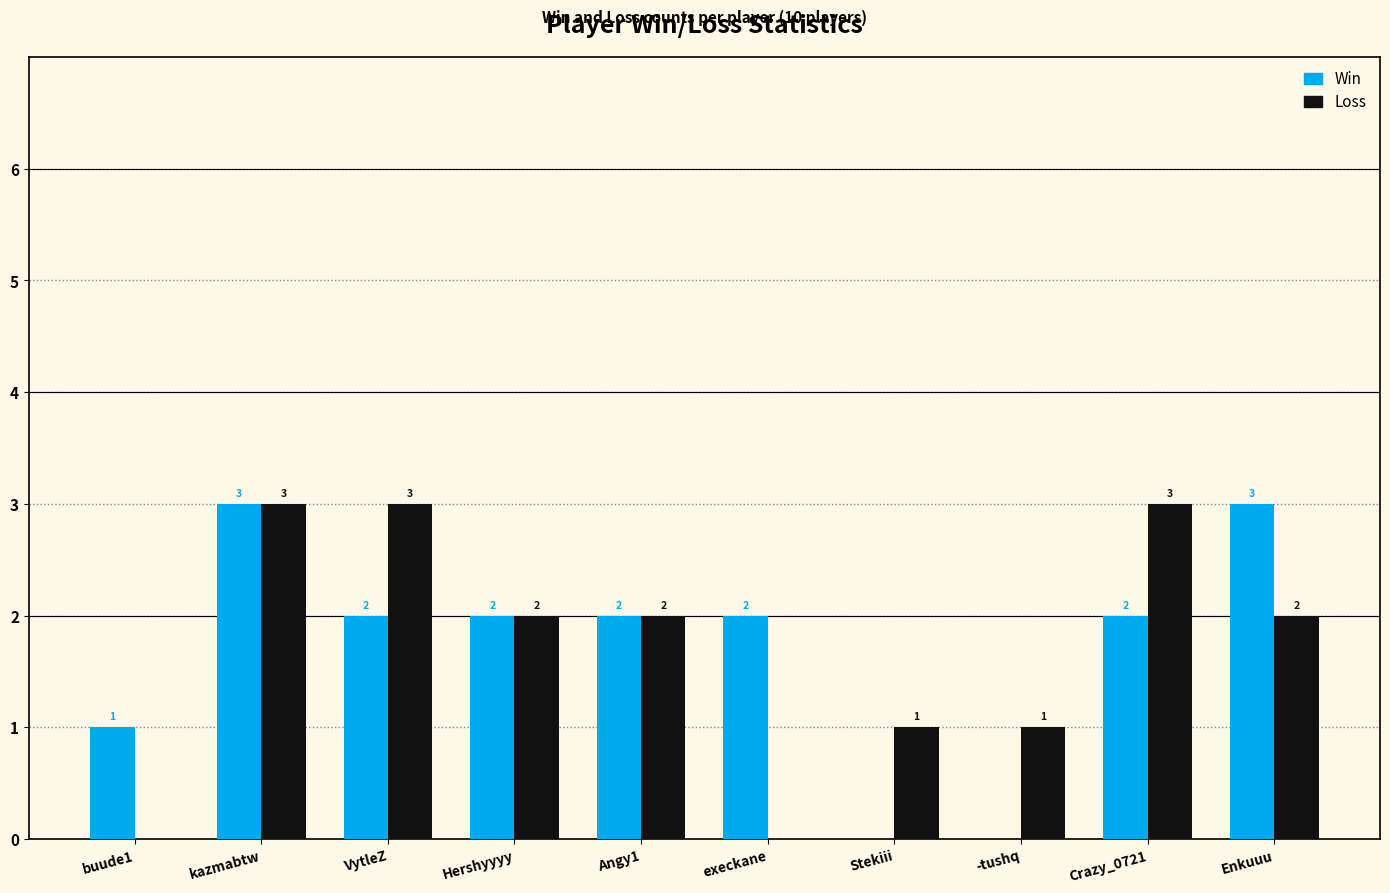

What is the maximum value for Loss?

3